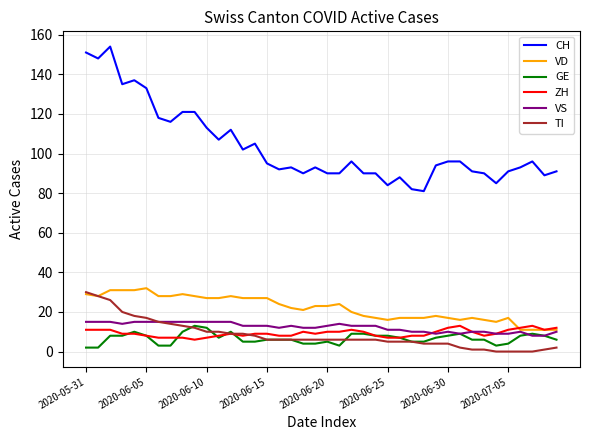

True or false: GE and CH cross at least once.

False